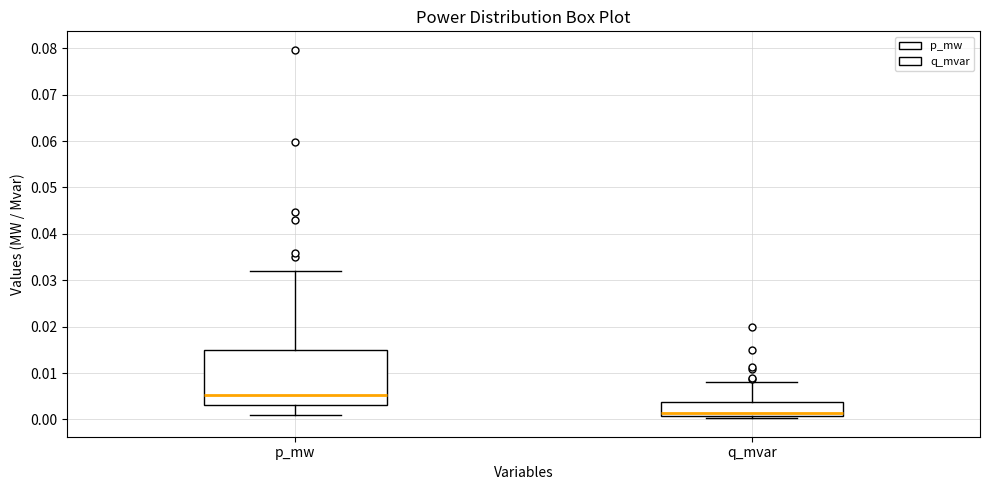

Reading left to right, transcribe this box plot: for each box, give where its median line is, the range the box spans, and where its two whiskers end, as read against the y-axis. The values are not printed on the chart, so give them approximately, as read against the axis.

p_mw: median 0.005, box 0.003 to 0.015, whiskers 0.001 to 0.032
q_mvar: median 0.001 (just above the box's lower edge), box 0.001 to 0.004, whiskers 0.000 to 0.008